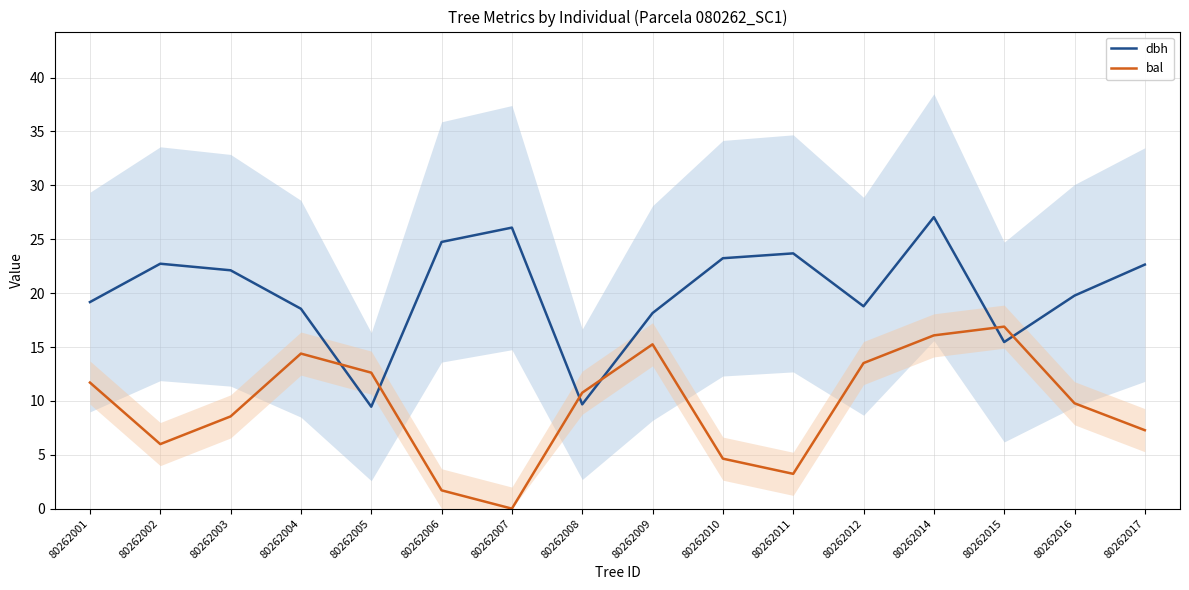

How many values in the bal series exceed 10?

8